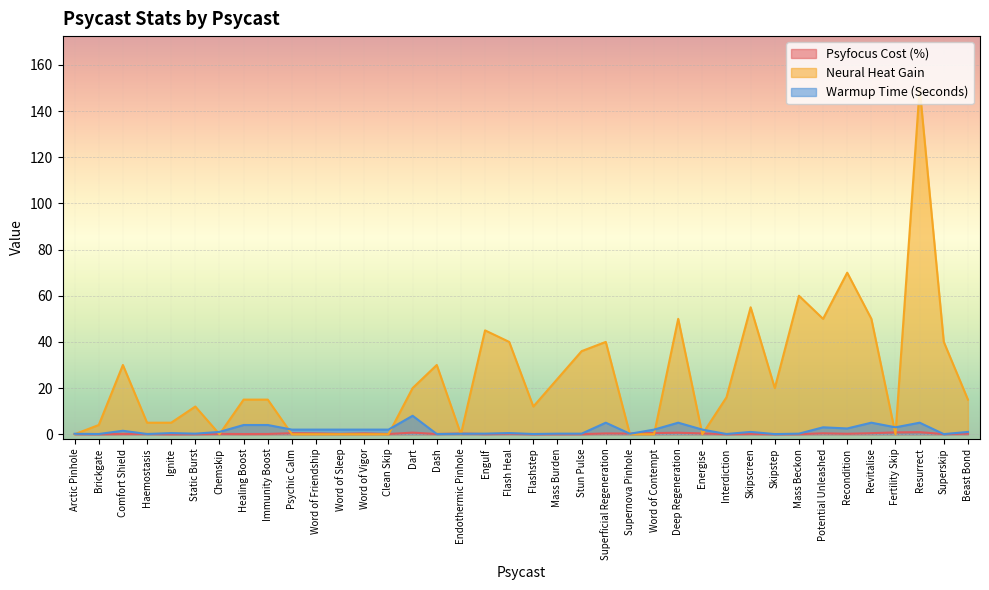

What is the sum of all Neural Heat Gain values?

909.0